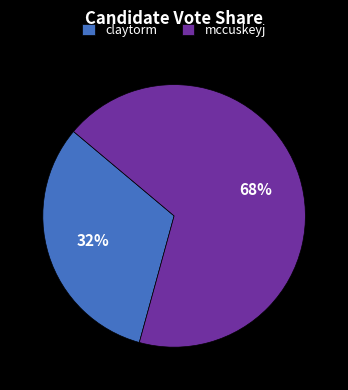

What is the ratio of the value at mccuskeyj to the value at claytorm?

2.1